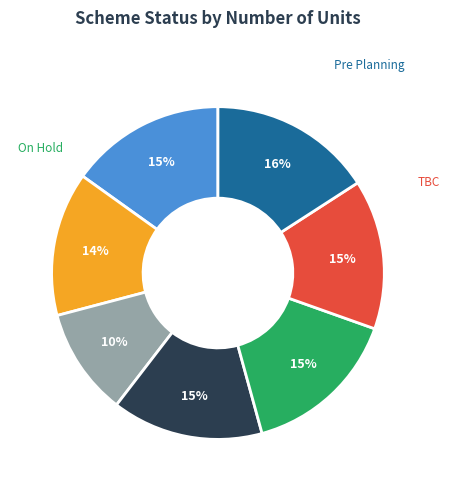

To the nearest percent, what is the average slice percentage?

14%